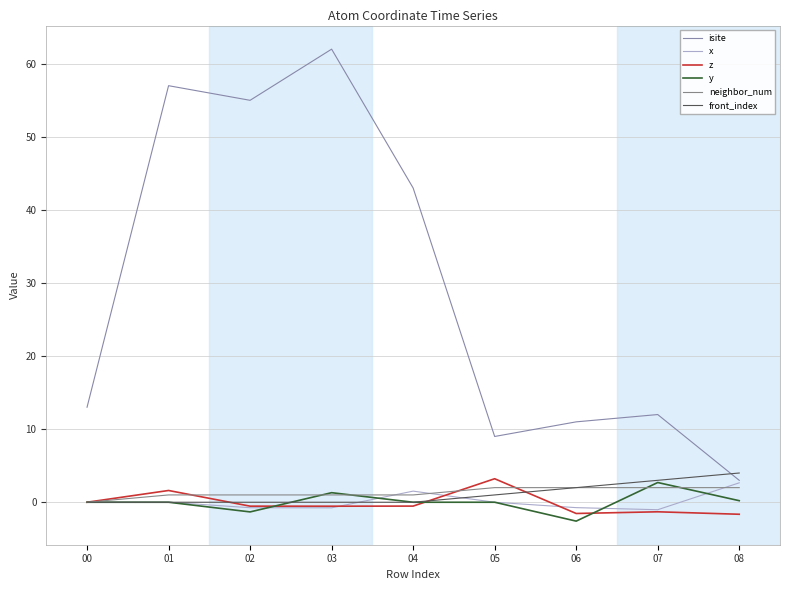

What is the spread (max minus min) of values at 04?

43.5